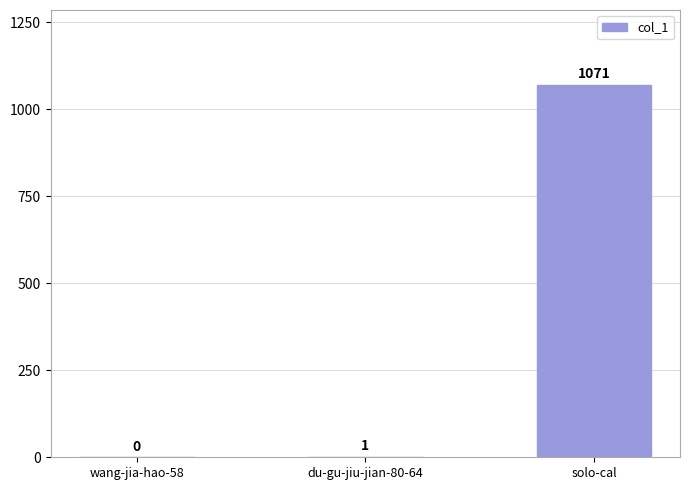

What is the greatest value displayed?

1071